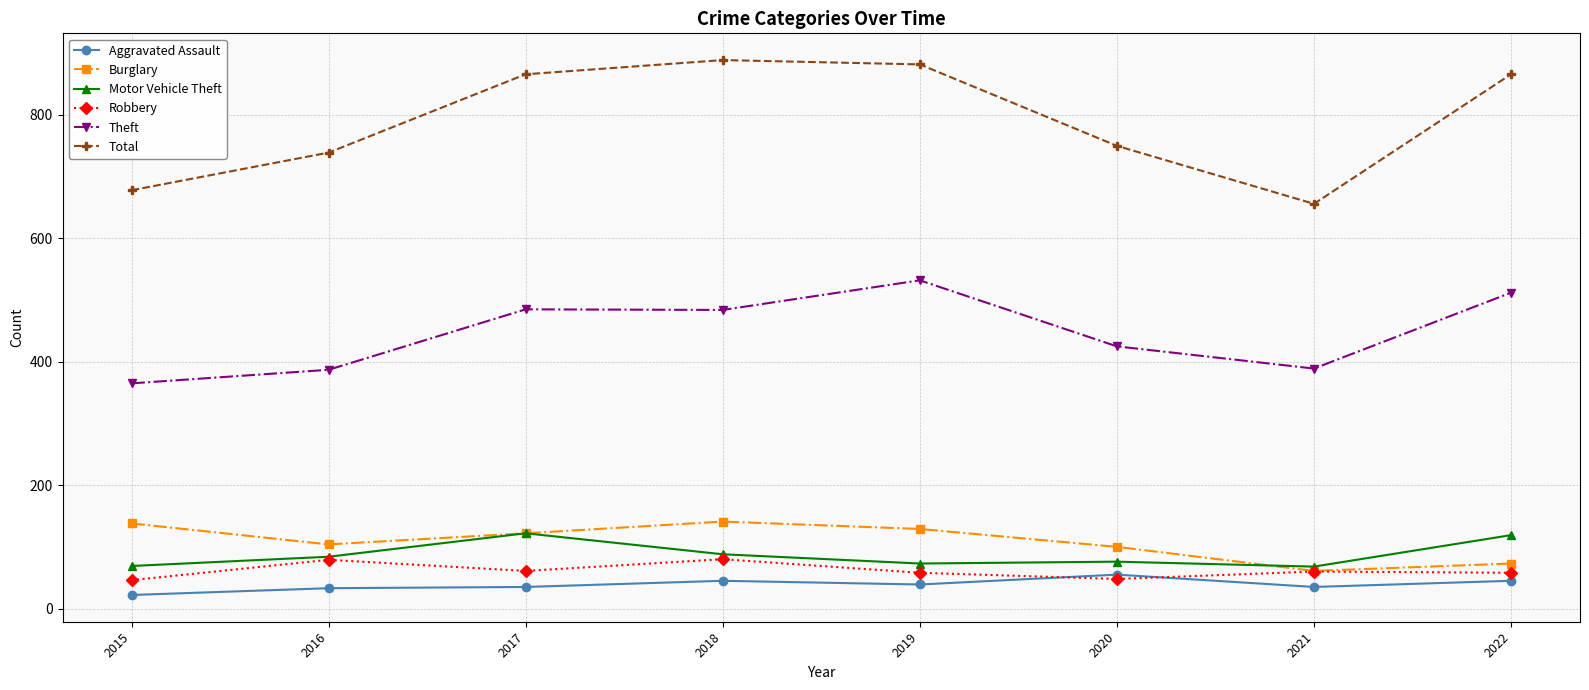

What is the spread (max minus min) of values at 2015?

656